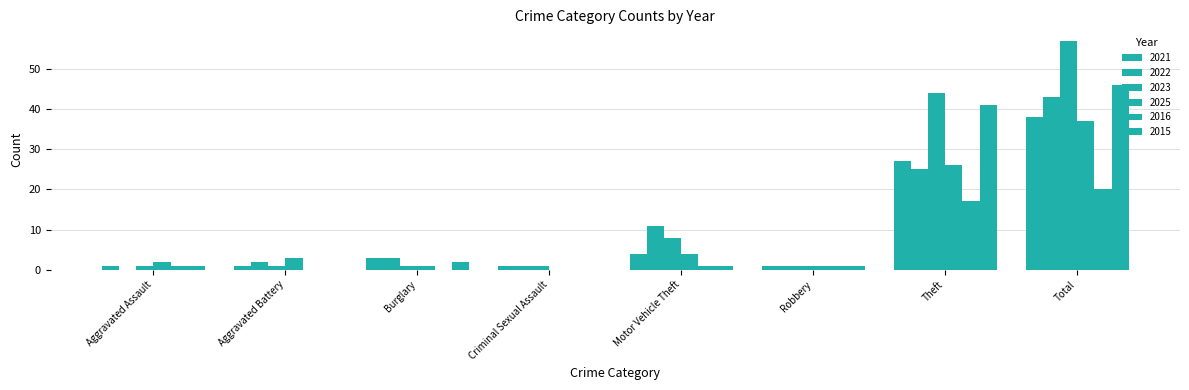

The value of 2022 at Theft is 25. True or false?

True